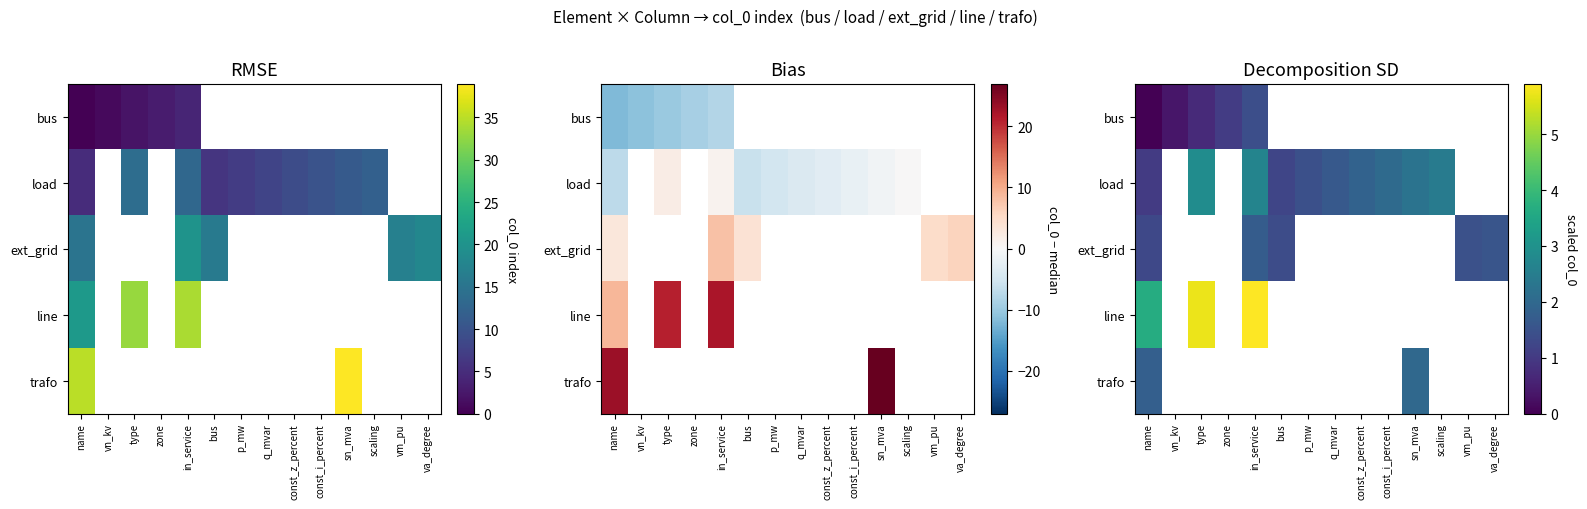

How many positive values does the row_2 series have?

5